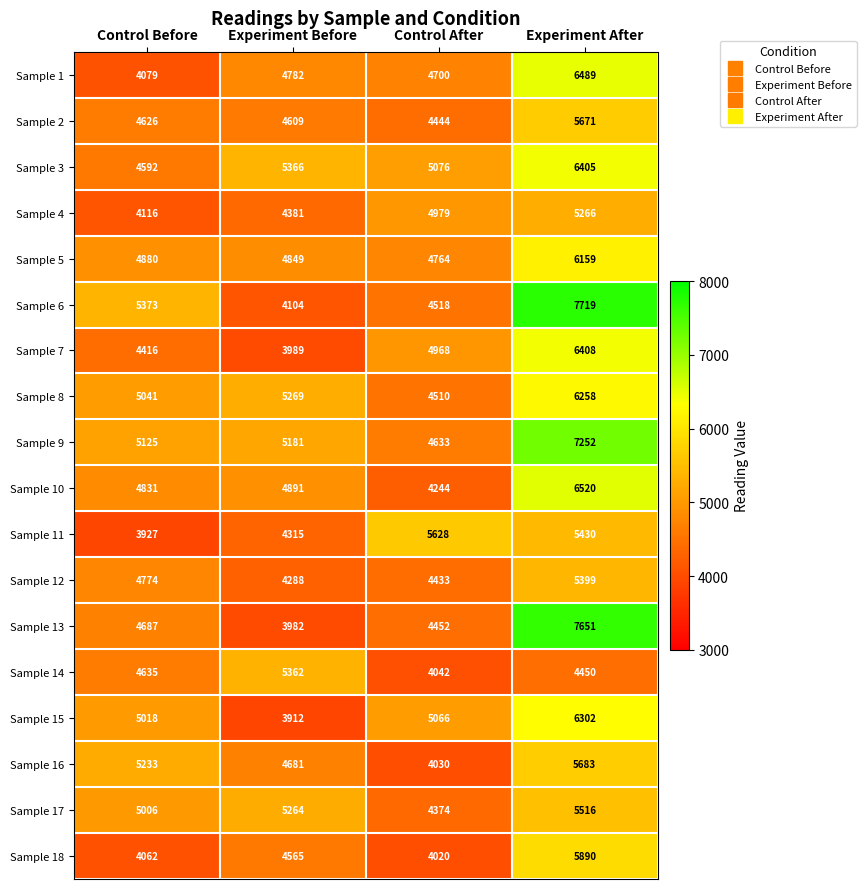

How many data points in Sample 7 are less than 4968?

2